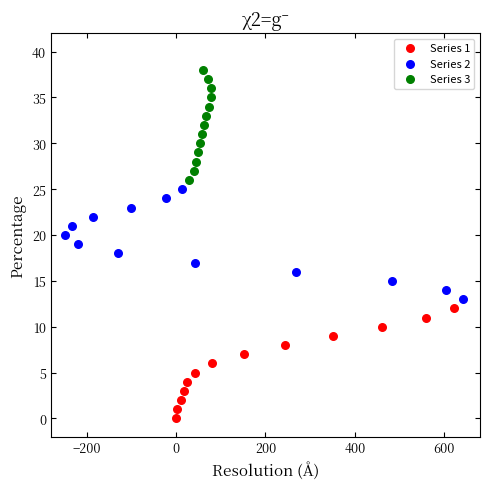

What are all the series names shown in the legend?

Series 1, Series 2, Series 3